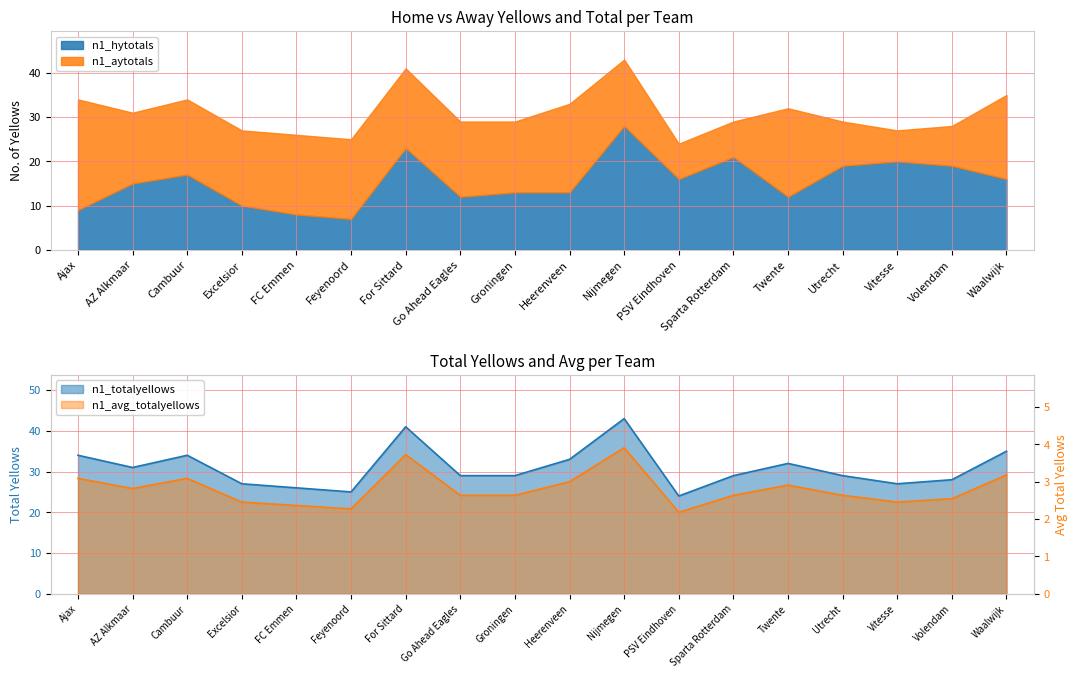

In n1_totalyellows, how many points are lower than both neighbors (excluding endpoints)?

4